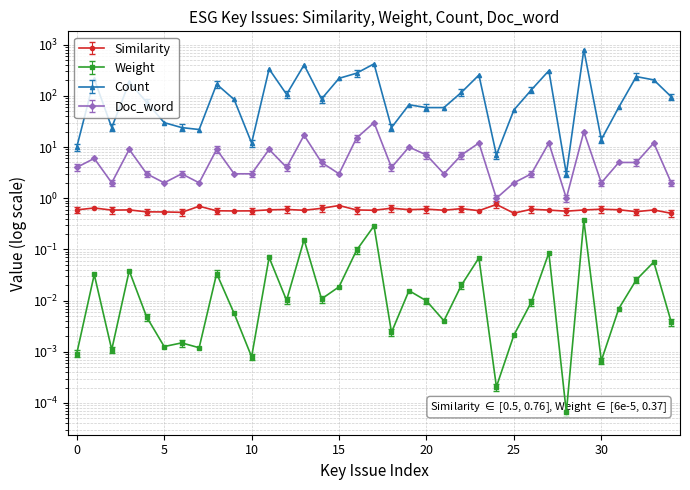

True or false: Doc_word and Weight intersect in this chart.

False